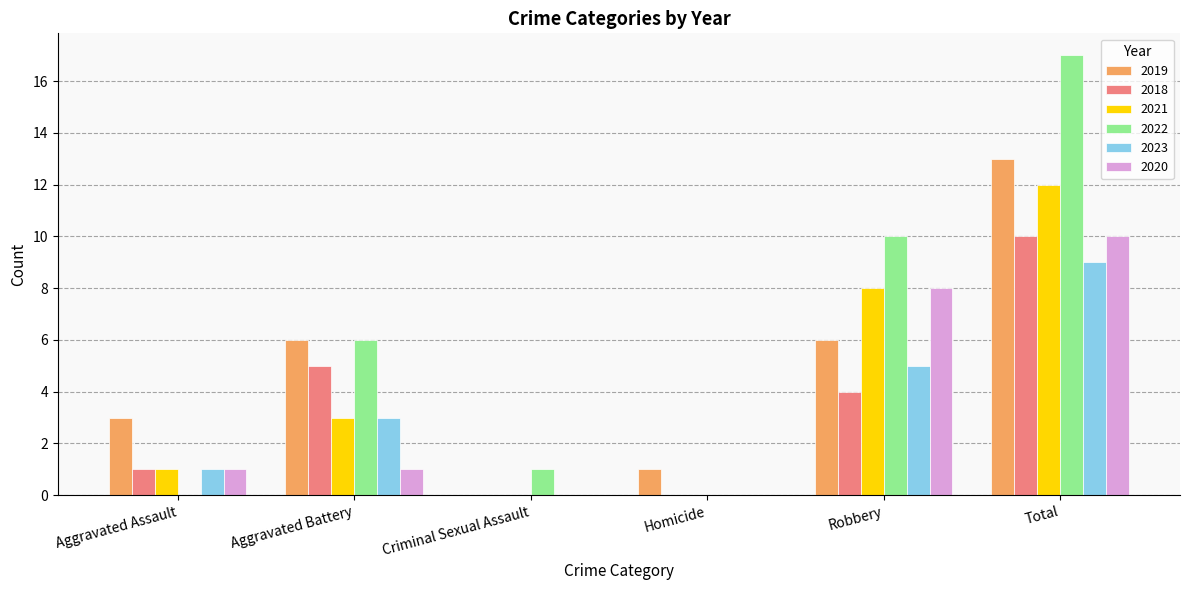

Which series has the largest total across all categories?

2022